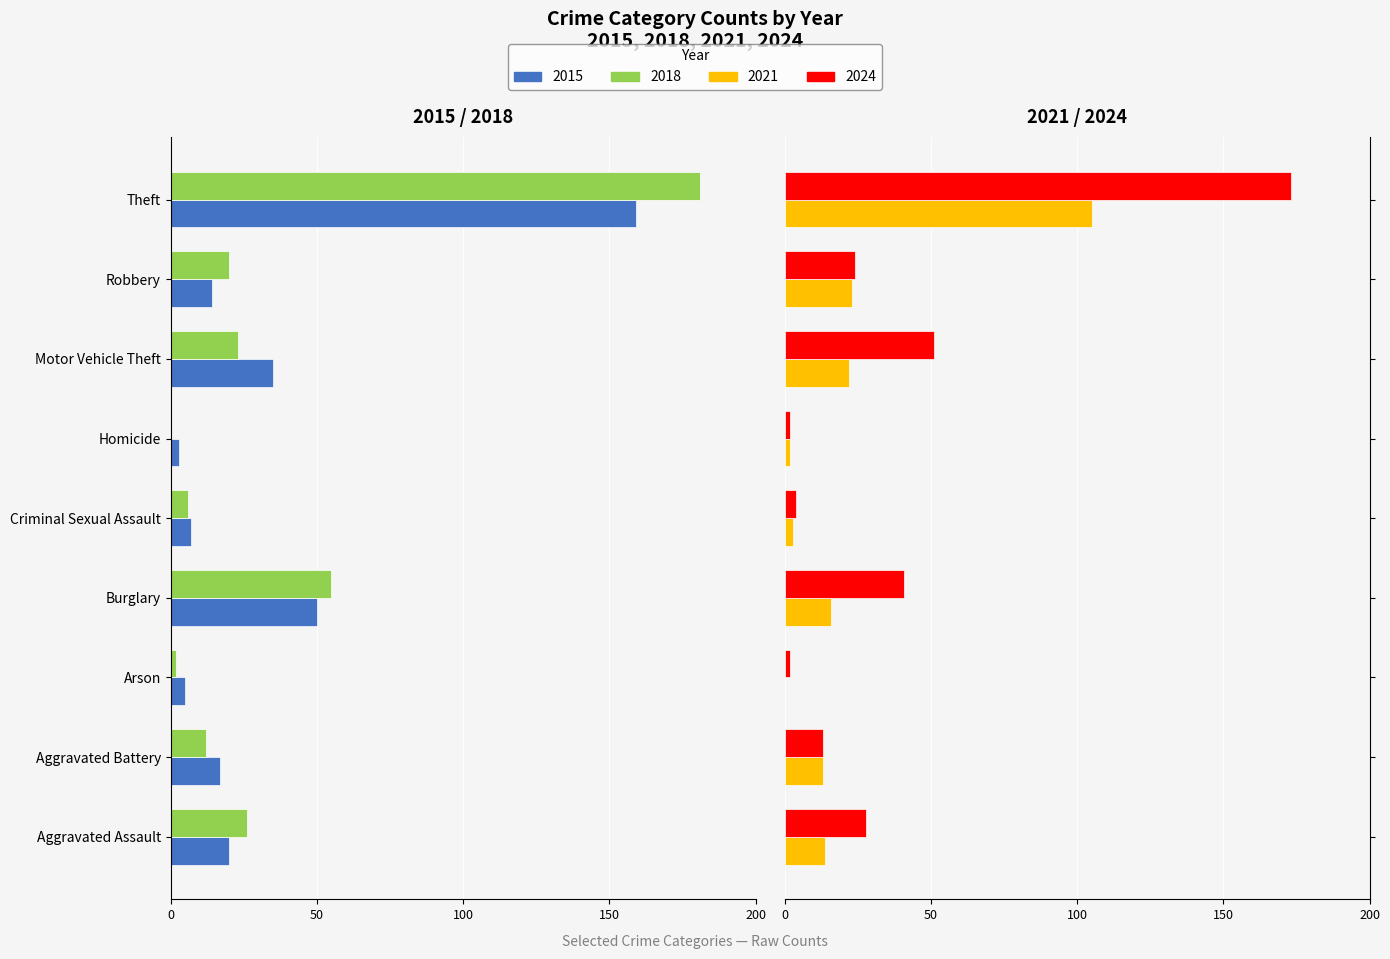

What is the greatest value displayed?

173